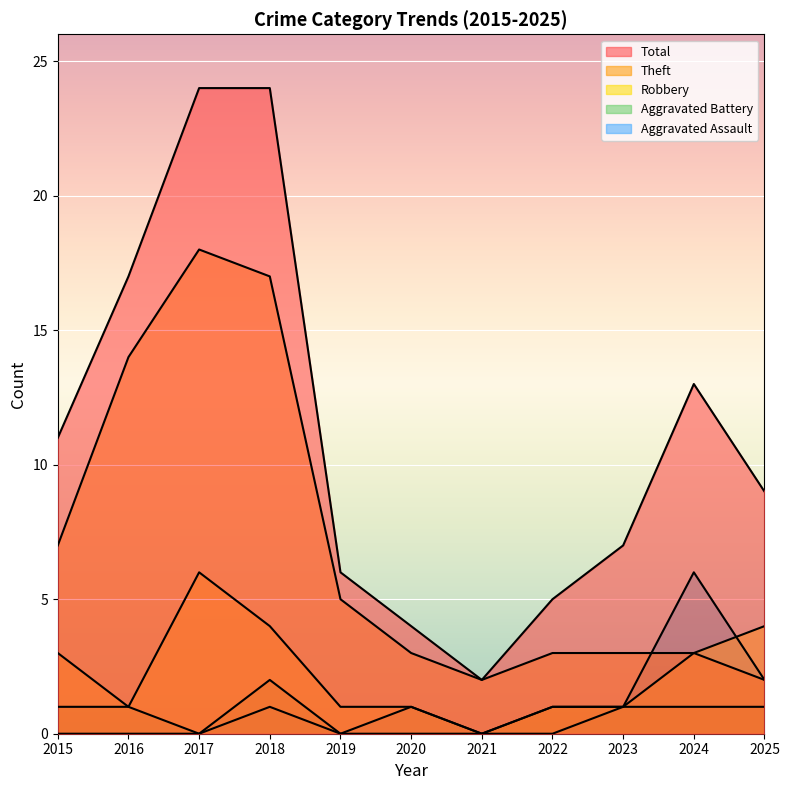

At which category does Theft reach its first local peak?

2017